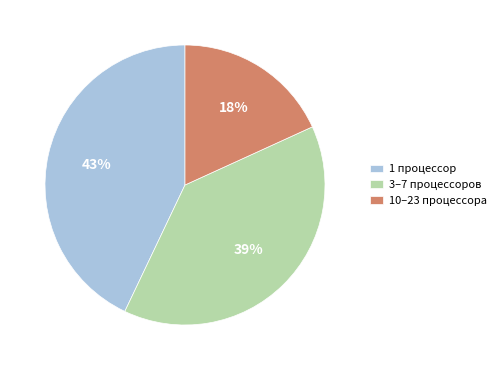

To the nearest percent, what percentage of the pie is 1 процессор?

43%